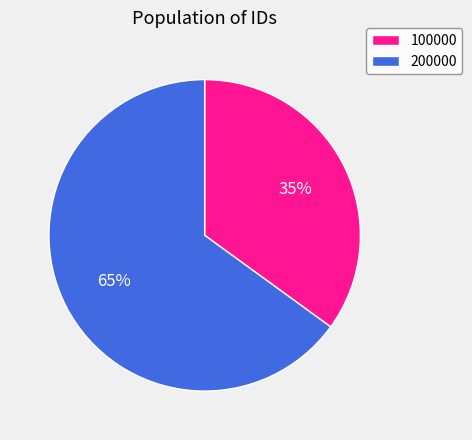

What percentage is the 200000 slice, to the nearest percent?

65%